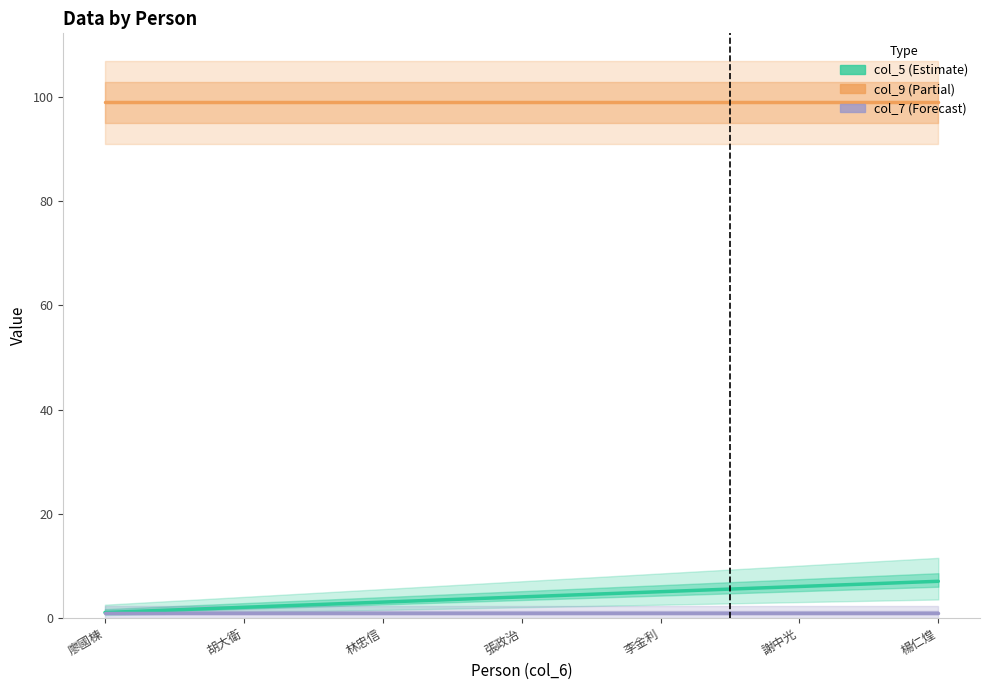

What is the smallest value displayed?

1